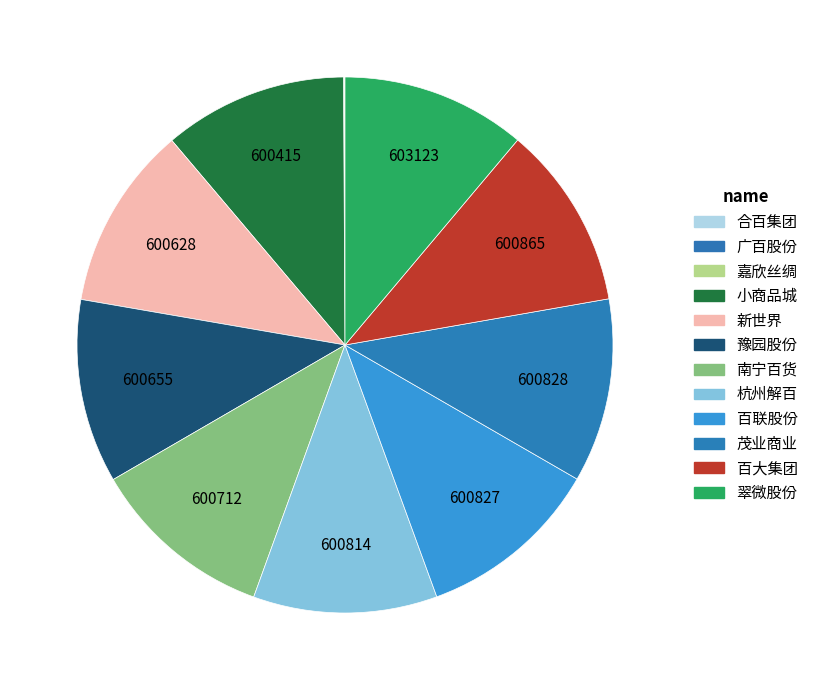

What percentage is NOT represented by 百联股份?

88.9%